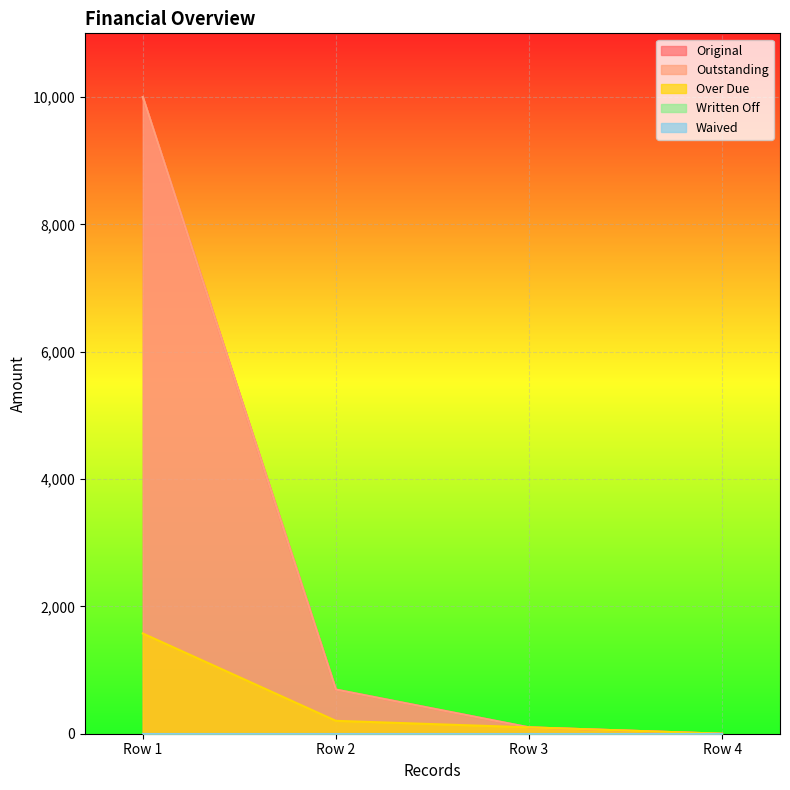

Is the value of Over Due at 0 greater than the value of Original at 0?

No